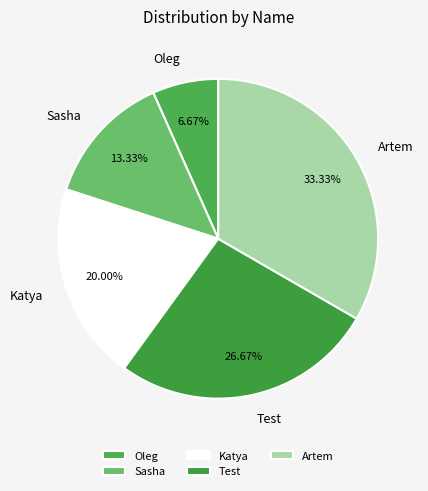

To the nearest percent, what percentage of the pie is Test?

27%